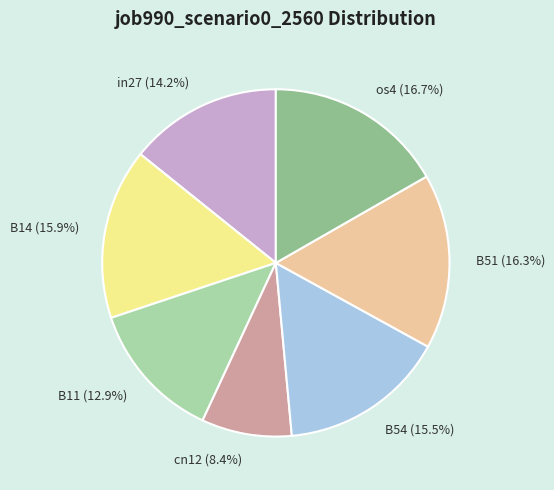

To the nearest percent, what is the difference between the B11 and B54 slice percentages?

3%